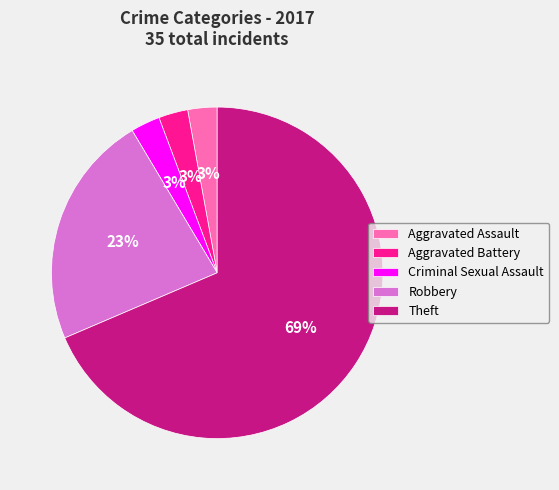

Count the number of slices in the pie.

5